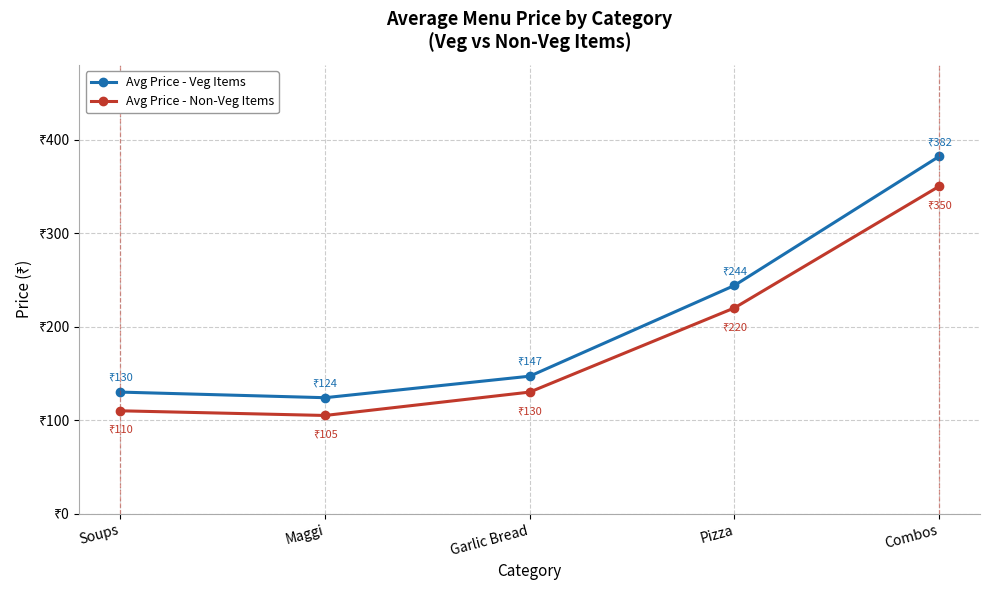

What is the label of the 3rd point from the right?

Garlic Bread